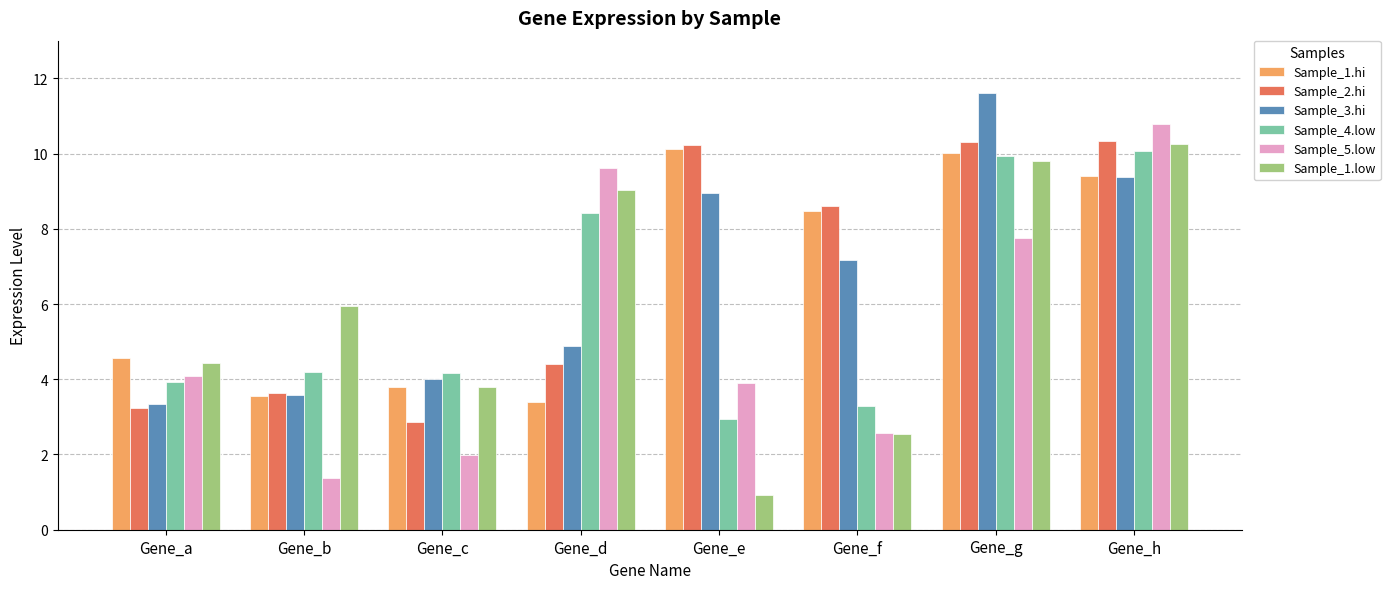

How many data points does each series have?

8